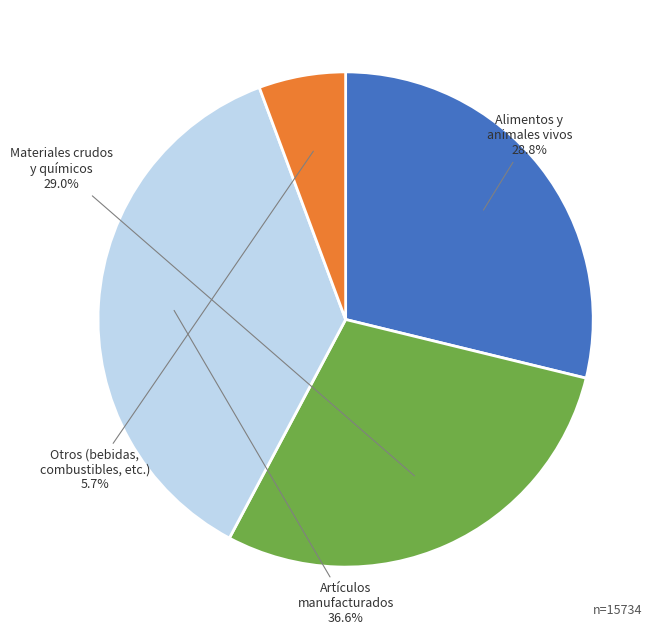

Is there a majority slice in this chart?

No